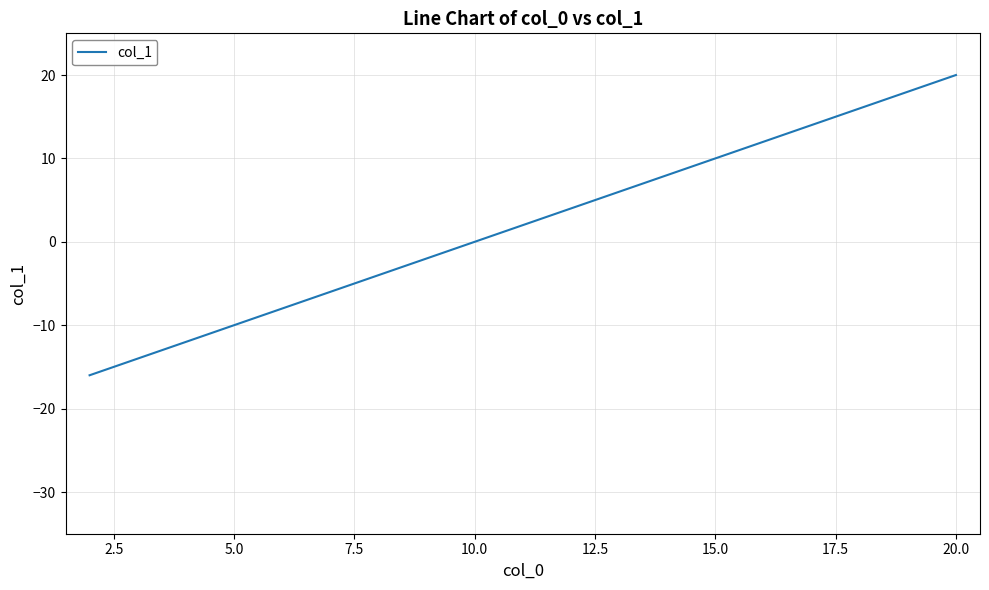

How many lines are shown in the chart?

1